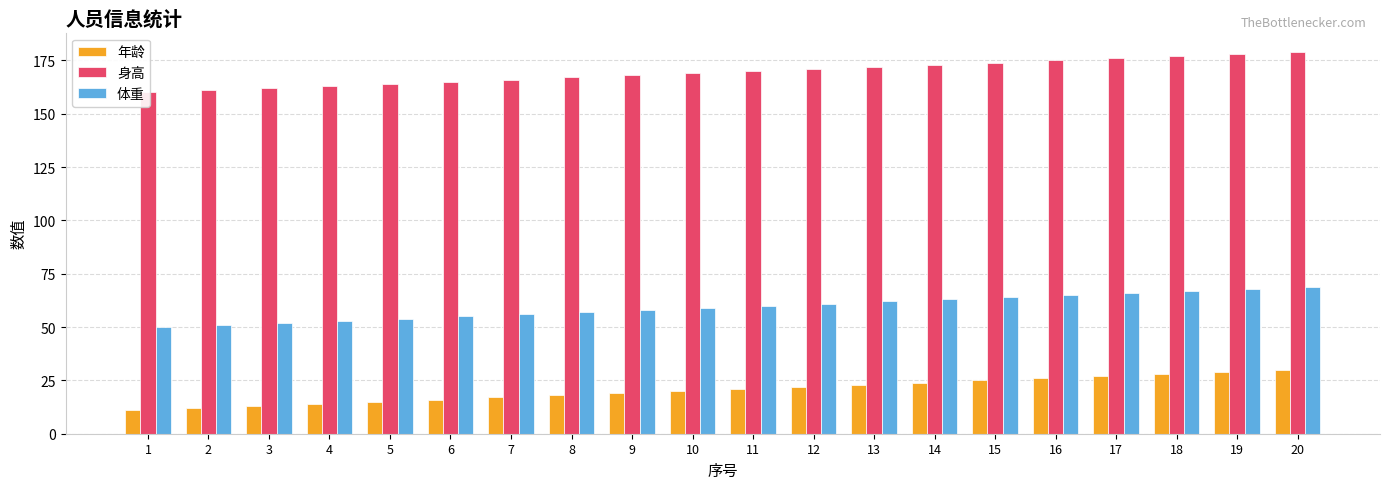

True or false: 年龄 has a value of 5 at 13.

False